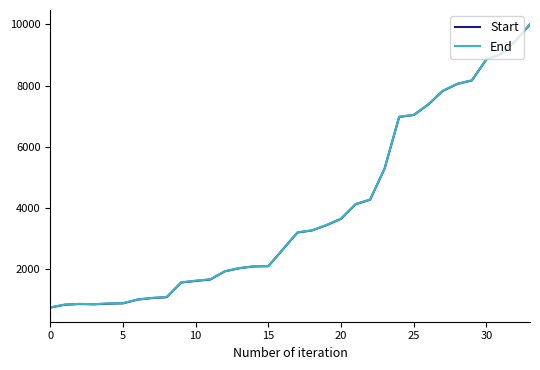

What is the average value of the End series?

3939